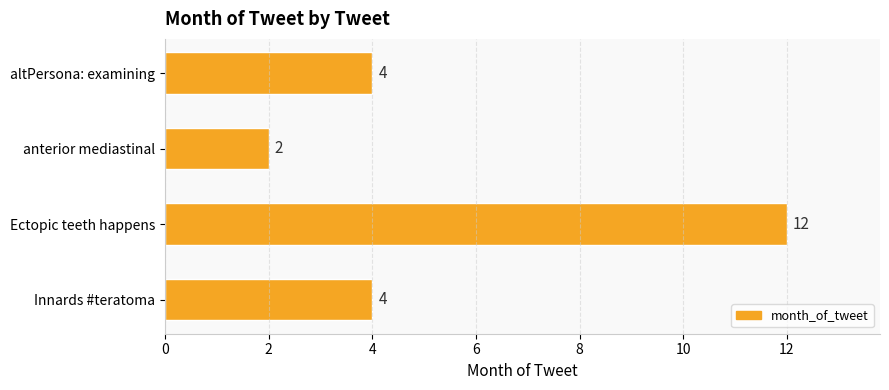

At which category does the chart reach its peak across all series?

Ectopic teeth happens